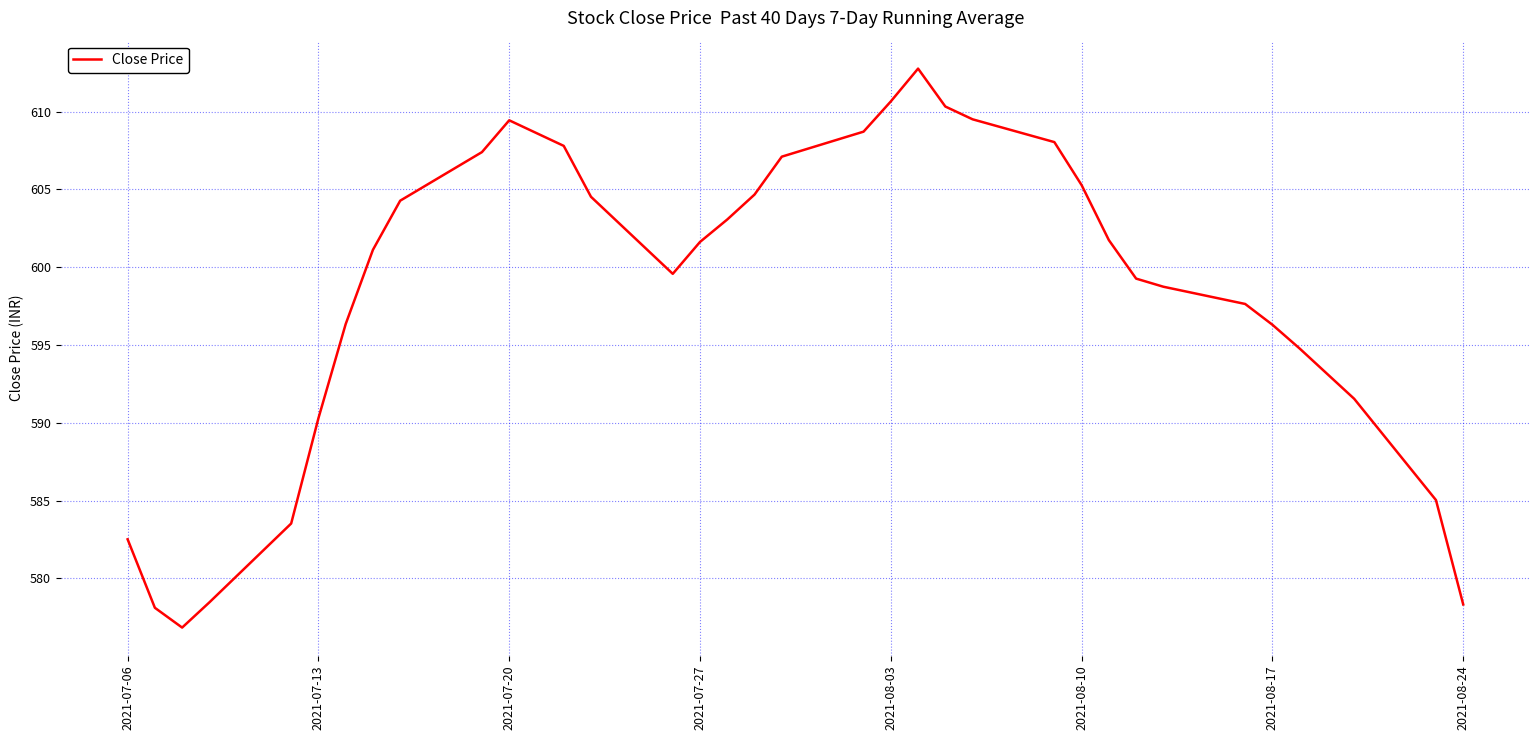

How many values are between 582 and 607?

20